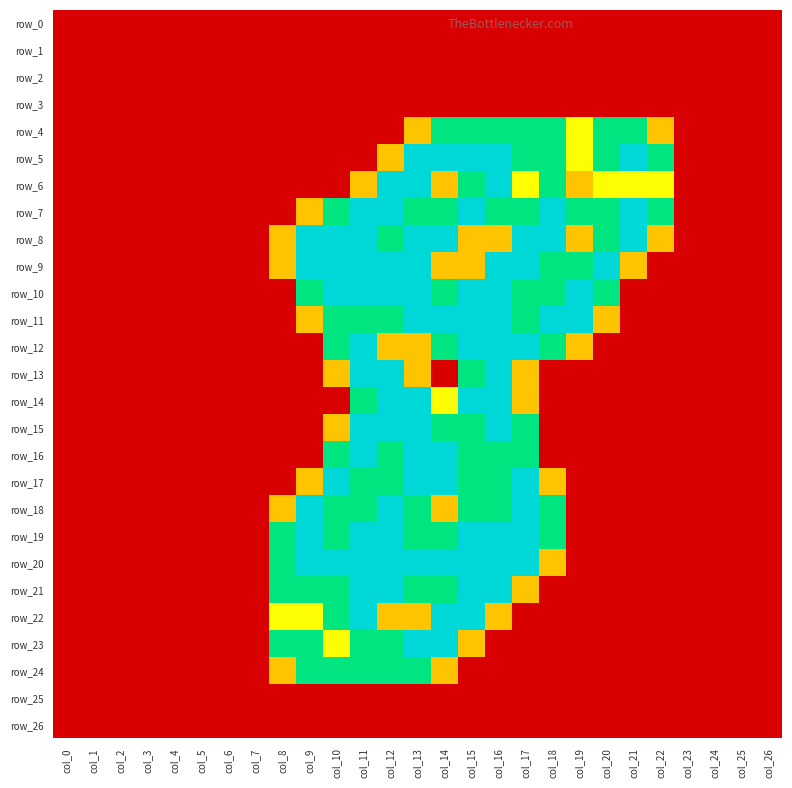

What is the average value of the row_21 series?

0.6